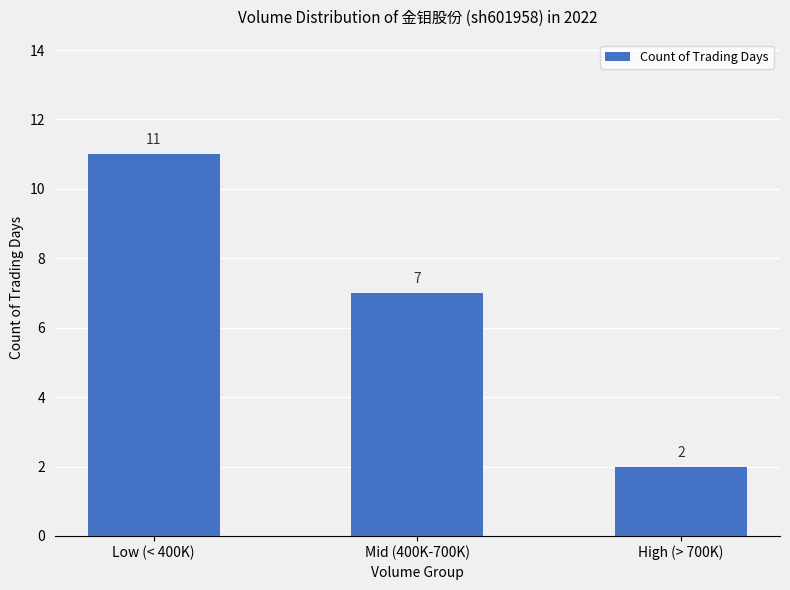

Is it true that the value at High (> 700K) is 2?

True